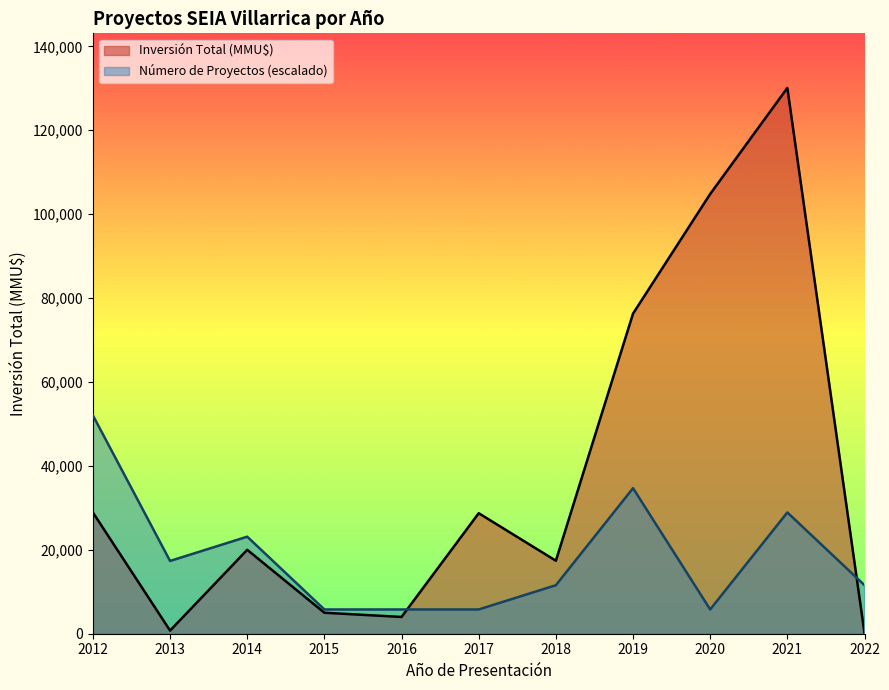

What is the maximum value for Número de Proyectos (escalado)?

52035.2